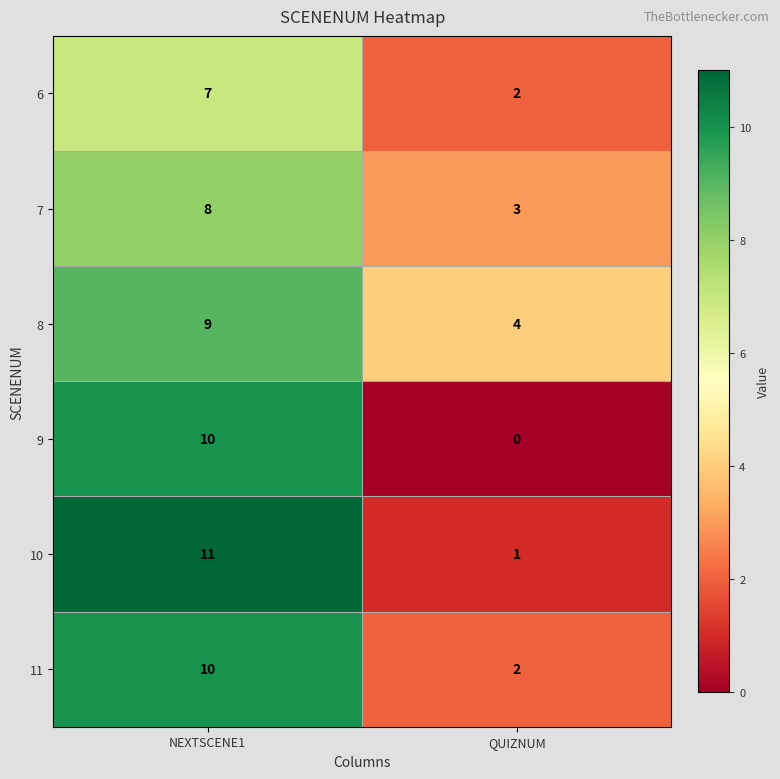

Reading left to right, what are all the values shown in this chart?

6: 7	2
7: 8	3
8: 9	4
9: 10	0
10: 11	1
11: 10	2